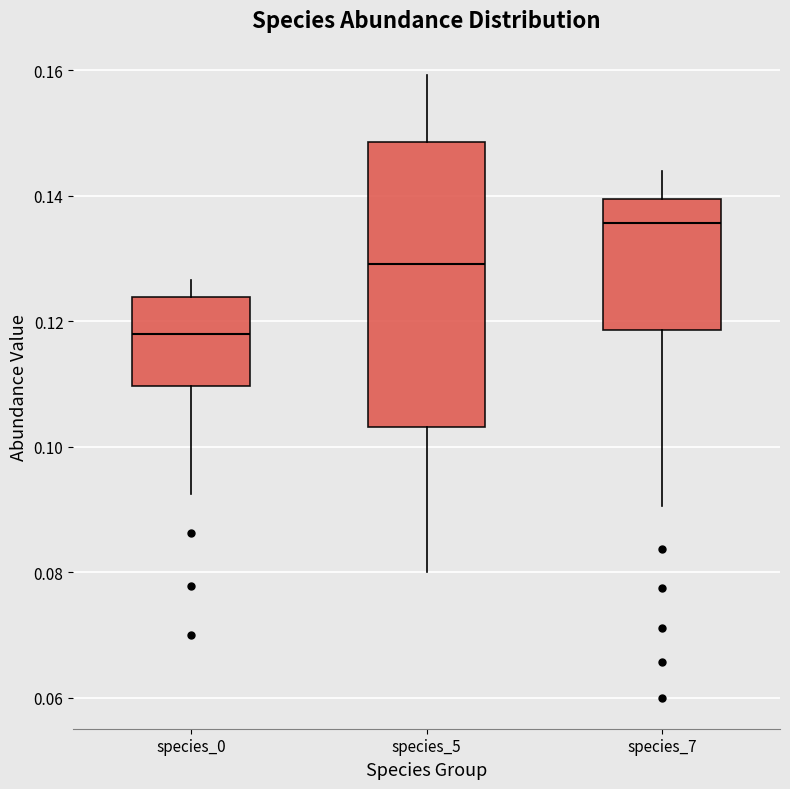

Which box's median line is the highest?

species_7